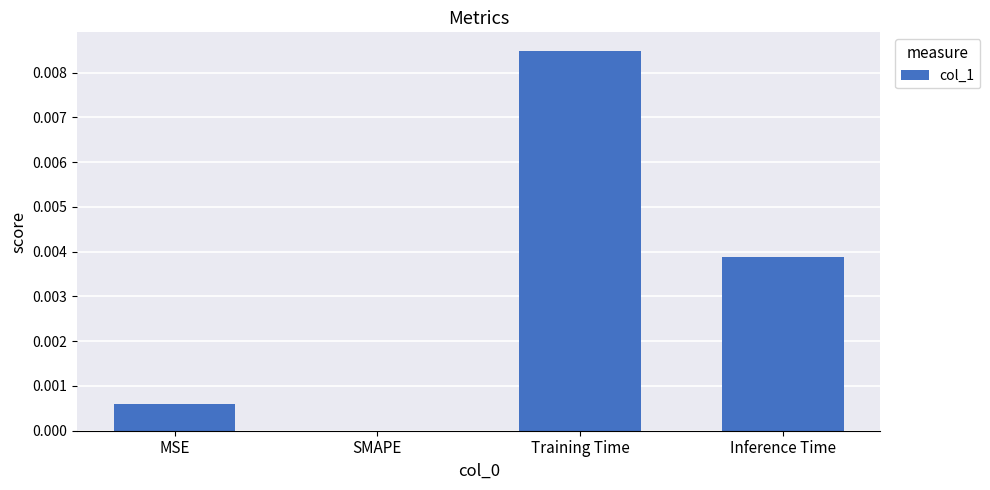

True or false: the data shows 0.0 at MSE.

True